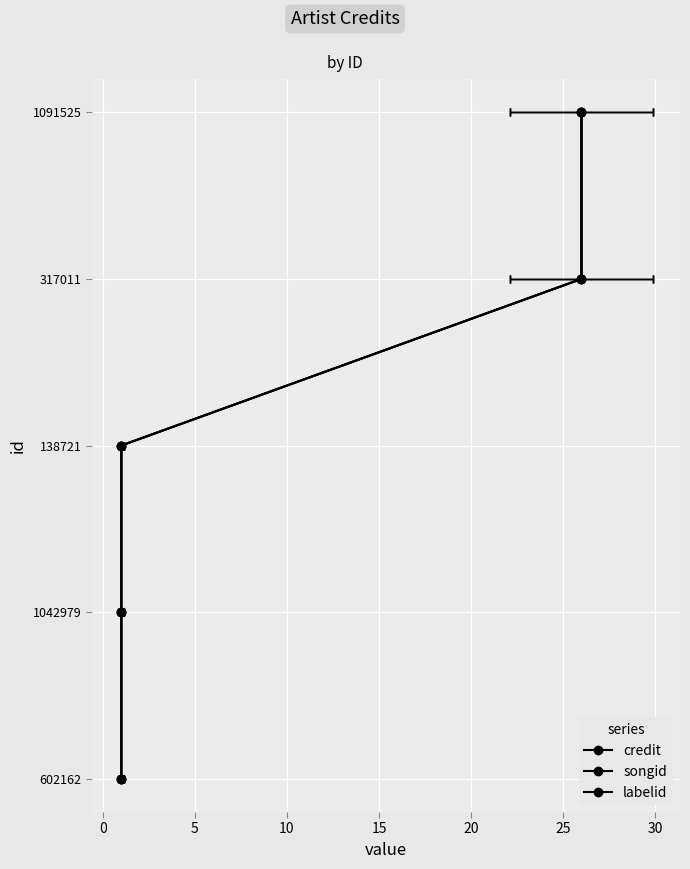

What are all the series names shown in the legend?

credit, songid, labelid